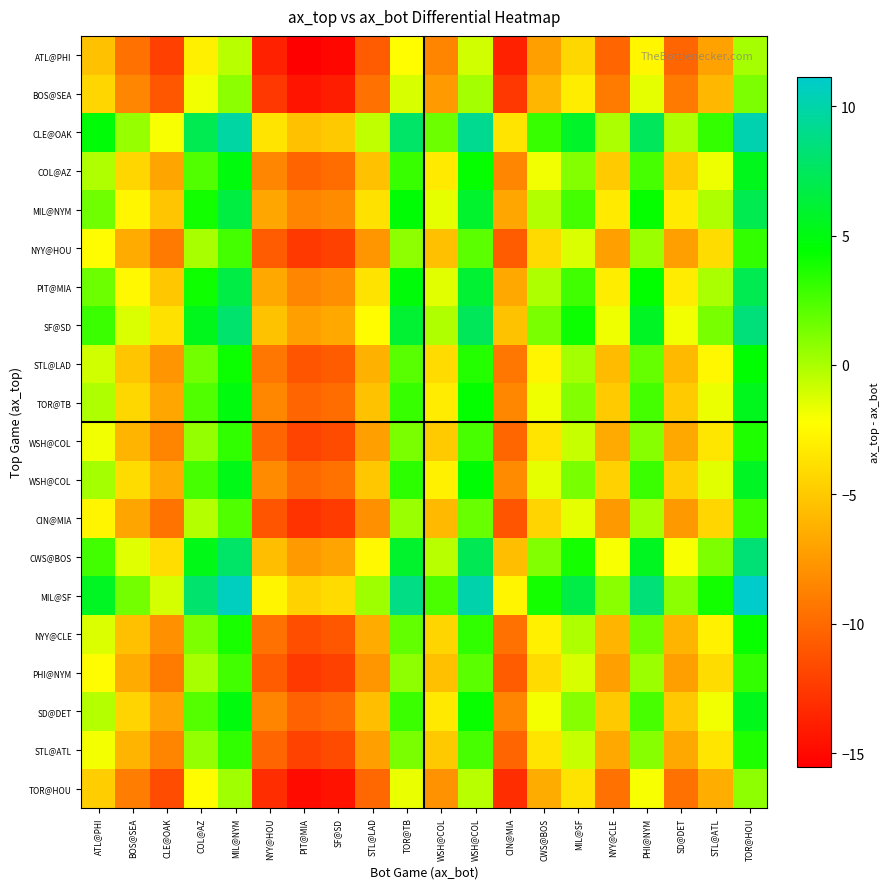

What is the difference between the highest and lowest values at COL@AZ?

11.0